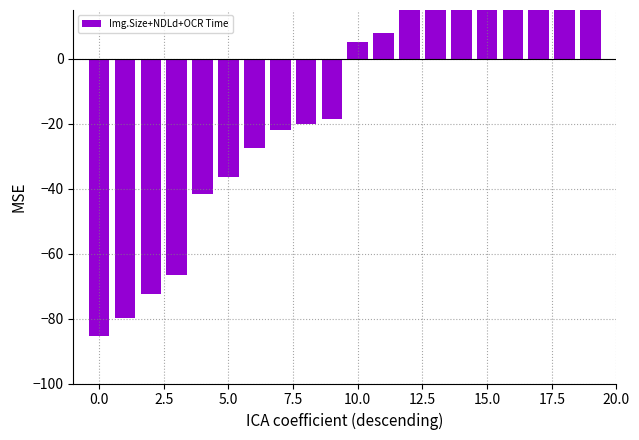

At which label does the data first exceed 5?

10